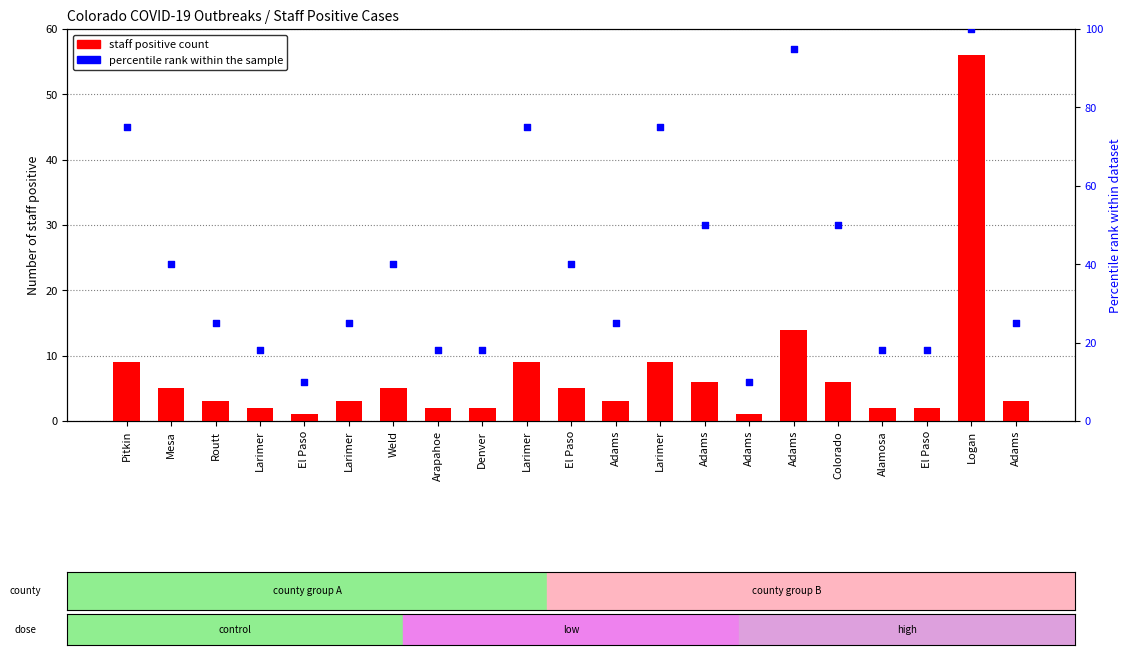

Is the value of staff positive count at Larimer greater than the value of percentile rank within the sample at El Paso?

No